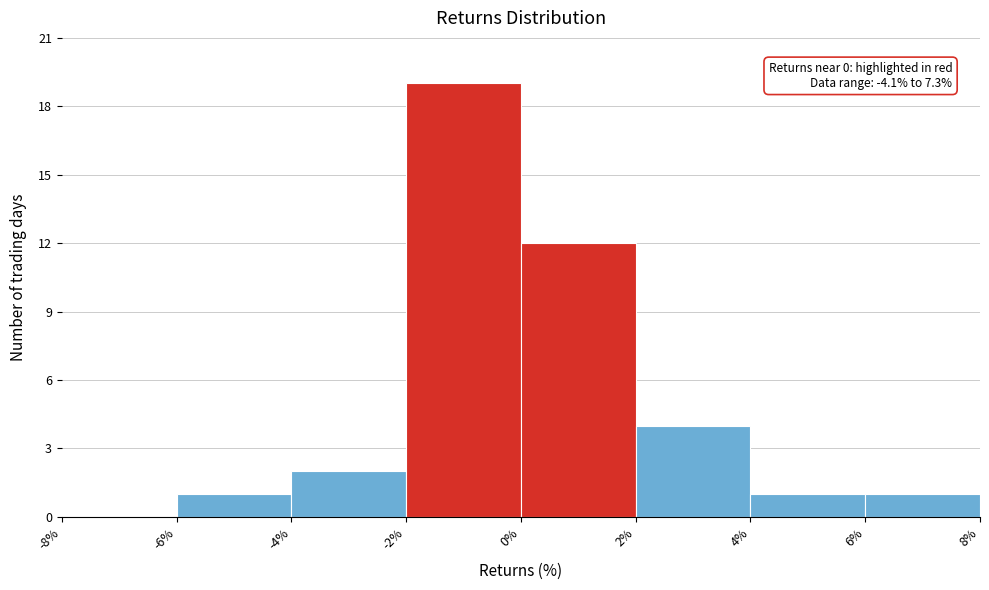

Over which range of the x-axis is the bar tallest?

-2% to 0%